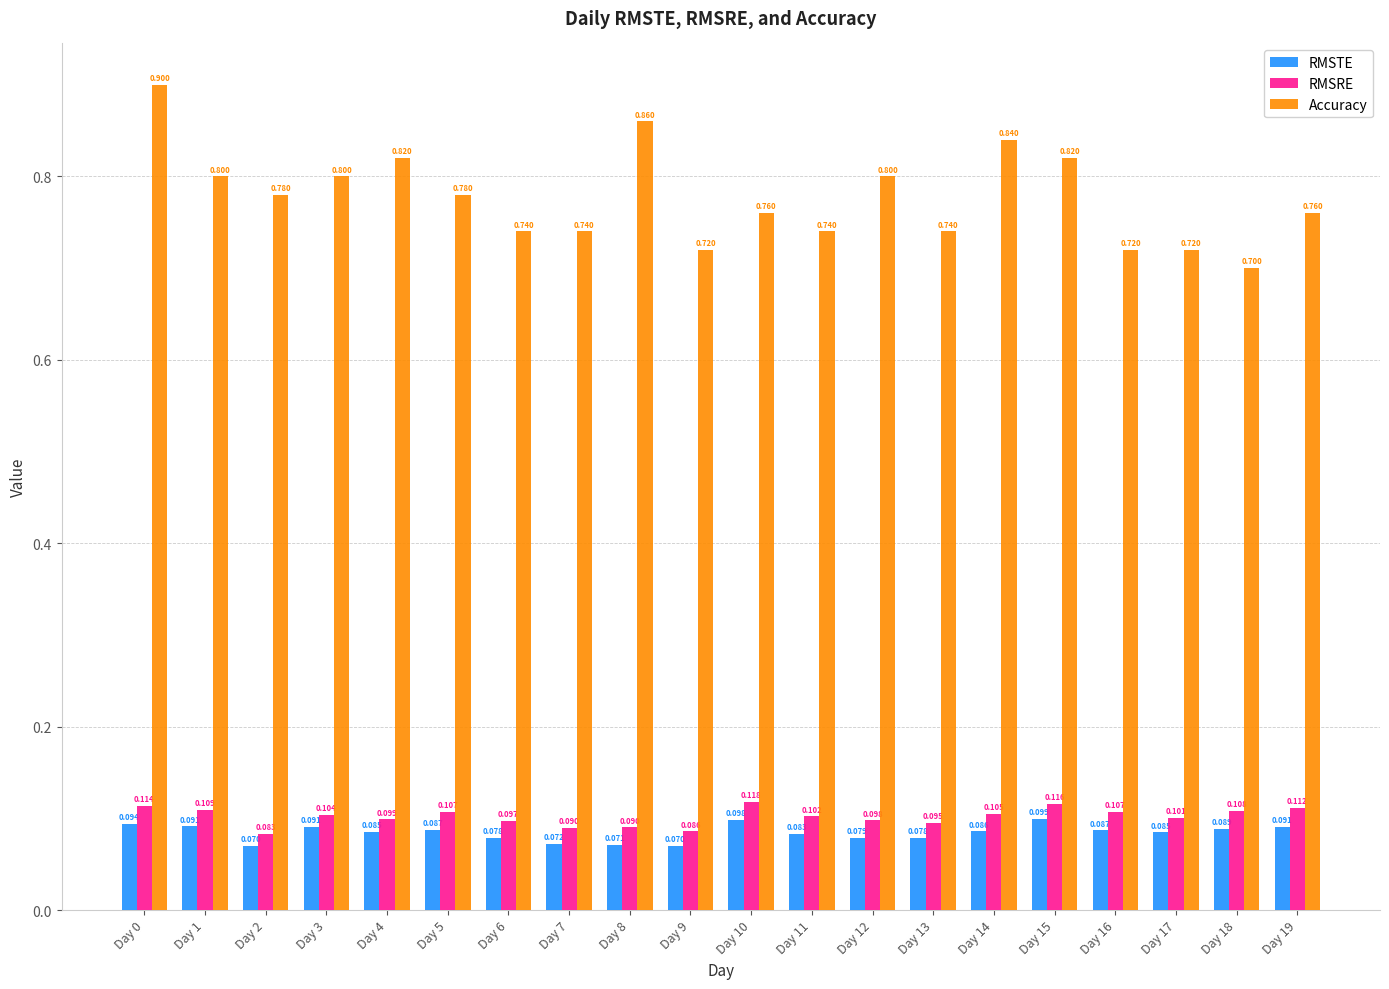

What is the average value of the Accuracy series?

0.8